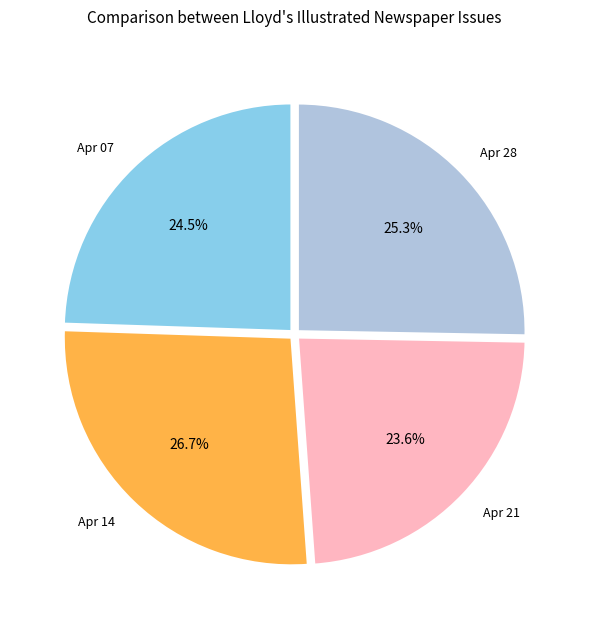

Rank the categories by value from highest to lowest.

Apr 14, Apr 28, Apr 07, Apr 21